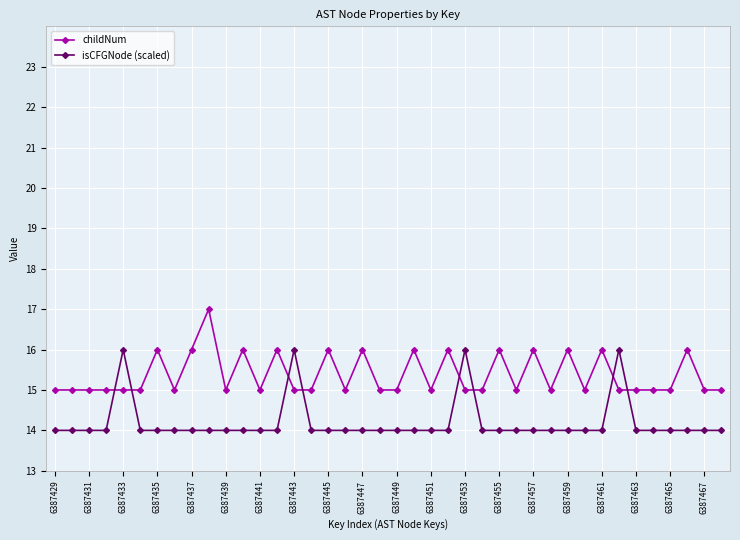

What is the difference between the maximum and minimum values in the isCFGNode (scaled) series?

2